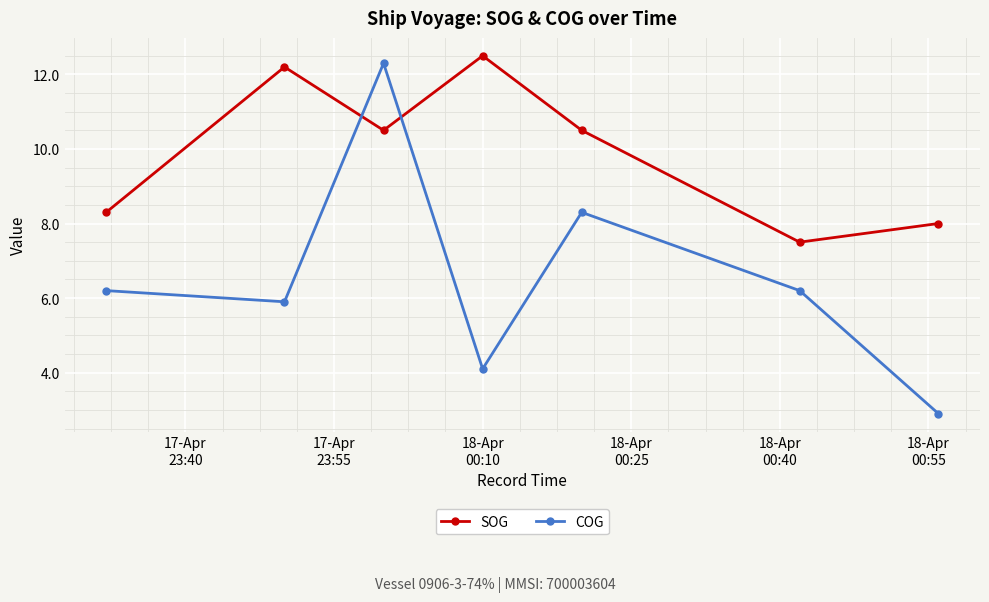

Which series has the largest total across all categories?

SOG